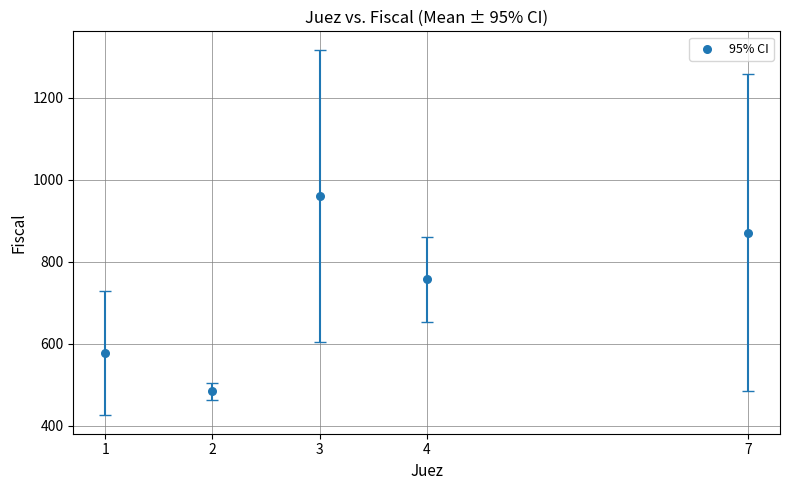

What is the average X value?

3.4